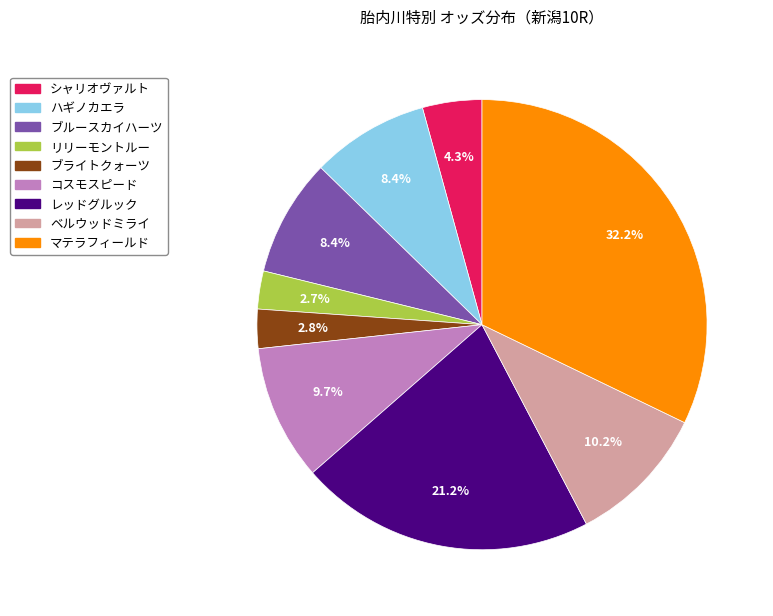

Do リリーモントルー and ブルースカイハーツ together represent more than half of the pie?

No